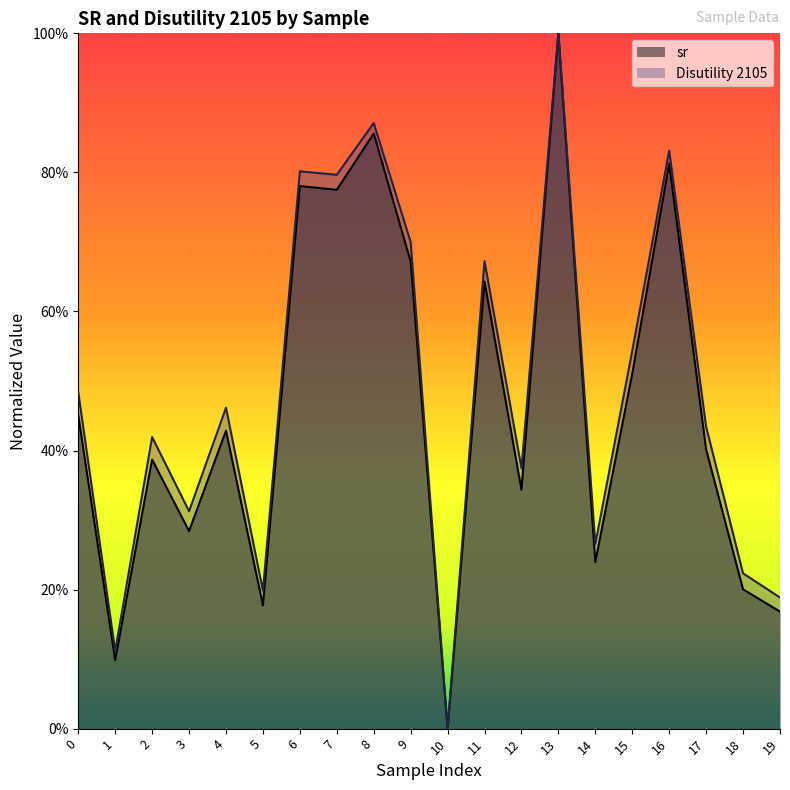

Rank the series by their maximum value, from lowest to highest.

sr, Disutility 2105